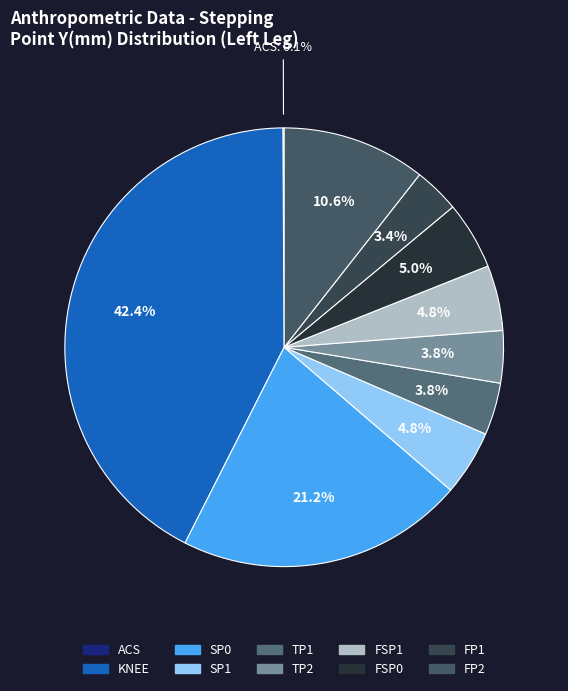

Is it true that ACS is 0% of the pie?

True